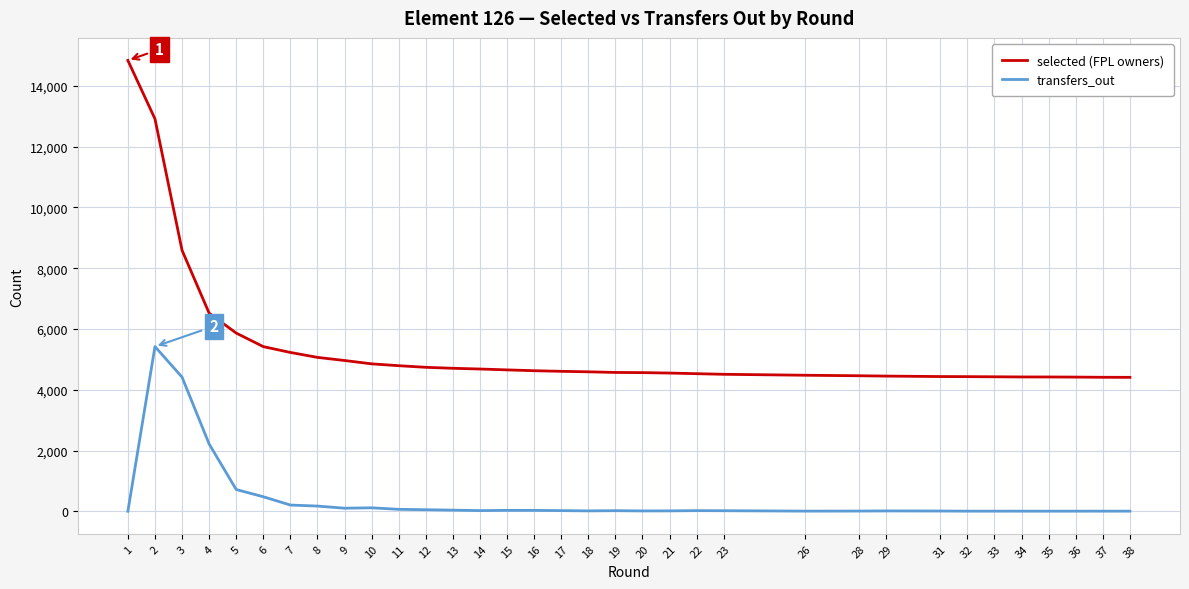

List the series in order of their overall mean, highest first.

selected (FPL owners), transfers_out